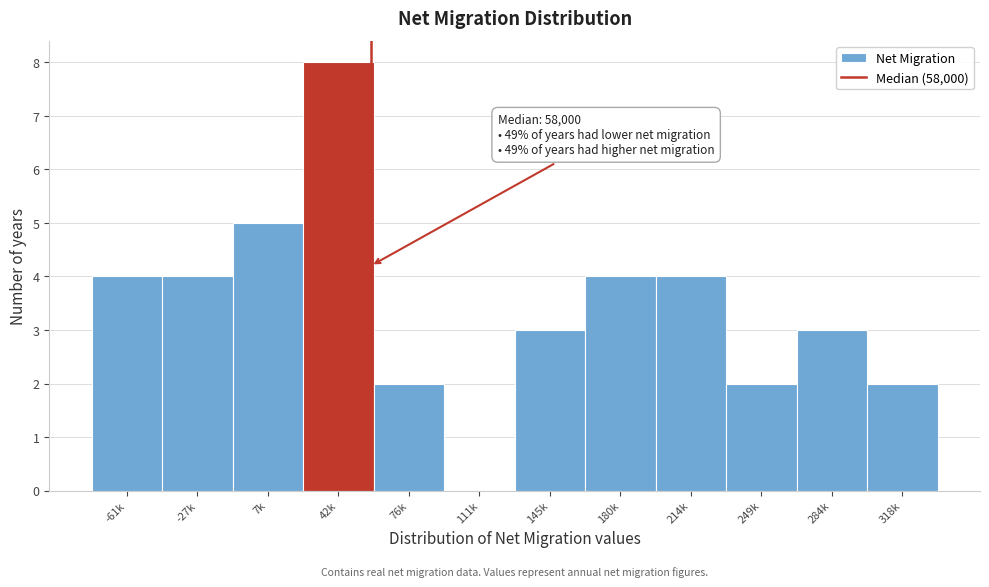

Reading left to right, extract all data points from this chart.

-61k=4	-27k=4	7k=5	42k=8	76k=2	111k=0	145k=3	180k=4	214k=4	249k=2	284k=3	318k=2